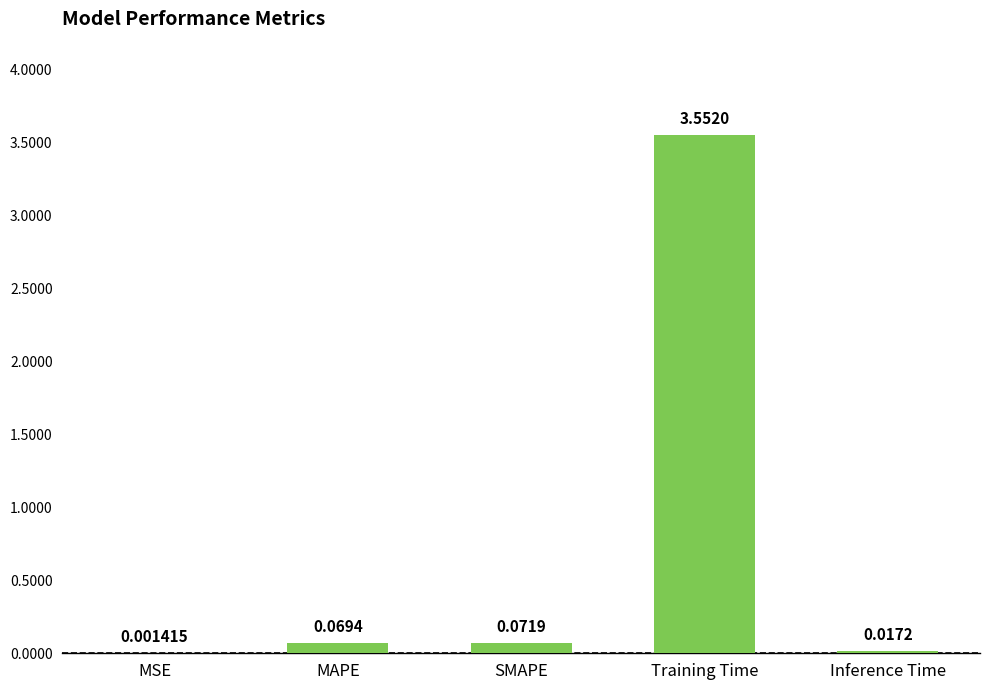

At which category does the chart reach its peak across all series?

Training Time